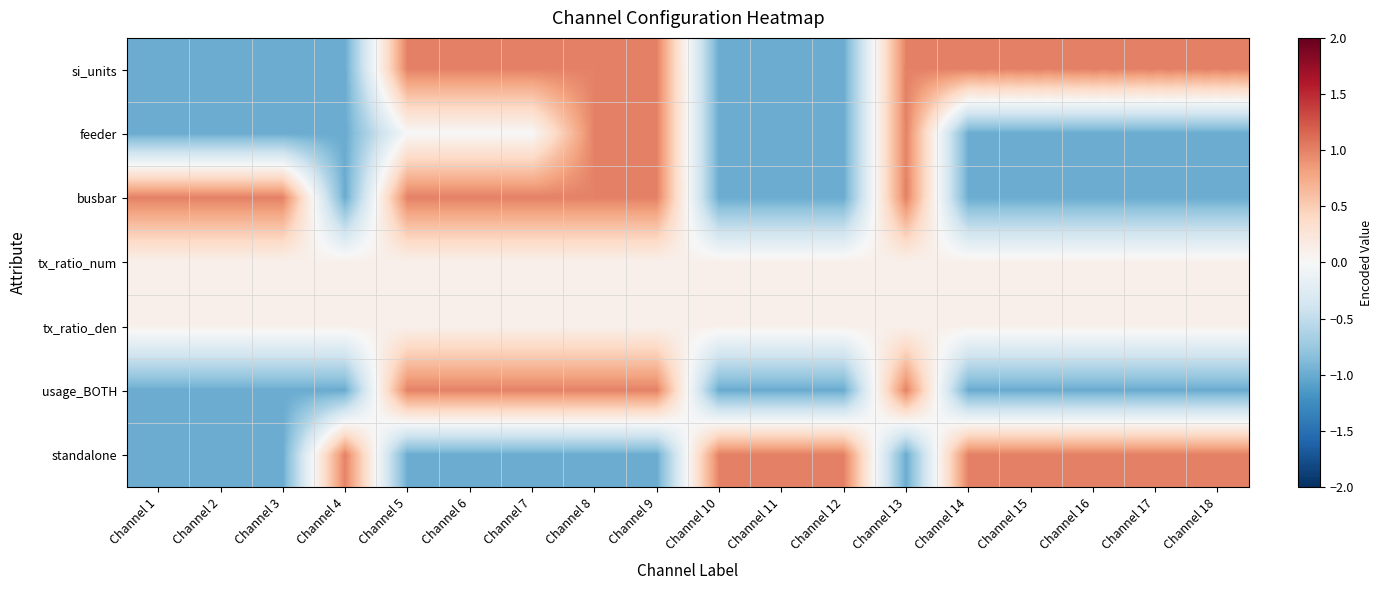

Reading right to left, transcribe all the data shown in this chart.

si_units: Channel 18=1.0	Channel 17=1.0	Channel 16=1.0	Channel 15=1.0	Channel 14=1.0	Channel 13=1.0	Channel 12=-1.0	Channel 11=-1.0	Channel 10=-1.0	Channel 9=1.0	Channel 8=1.0	Channel 7=1.0	Channel 6=1.0	Channel 5=1.0	Channel 4=-1.0	Channel 3=-1.0	Channel 2=-1.0	Channel 1=-1.0
feeder: Channel 18=-1.0	Channel 17=-1.0	Channel 16=-1.0	Channel 15=-1.0	Channel 14=-1.0	Channel 13=1.0	Channel 12=-1.0	Channel 11=-1.0	Channel 10=-1.0	Channel 9=1.0	Channel 8=1.0	Channel 7=0.0	Channel 6=0.0	Channel 5=0.0	Channel 4=-1.0	Channel 3=-1.0	Channel 2=-1.0	Channel 1=-1.0
busbar: Channel 18=-1.0	Channel 17=-1.0	Channel 16=-1.0	Channel 15=-1.0	Channel 14=-1.0	Channel 13=1.0	Channel 12=-1.0	Channel 11=-1.0	Channel 10=-1.0	Channel 9=1.0	Channel 8=1.0	Channel 7=1.0	Channel 6=1.0	Channel 5=1.0	Channel 4=-1.0	Channel 3=1.0	Channel 2=1.0	Channel 1=1.0
tx_ratio_num: Channel 18=0.1	Channel 17=0.1	Channel 16=0.1	Channel 15=0.1	Channel 14=0.1	Channel 13=0.1	Channel 12=0.1	Channel 11=0.1	Channel 10=0.1	Channel 9=0.1	Channel 8=0.1	Channel 7=0.1	Channel 6=0.1	Channel 5=0.1	Channel 4=0.1	Channel 3=0.1	Channel 2=0.1	Channel 1=0.1
tx_ratio_den: Channel 18=0.1	Channel 17=0.1	Channel 16=0.1	Channel 15=0.1	Channel 14=0.1	Channel 13=0.1	Channel 12=0.1	Channel 11=0.1	Channel 10=0.1	Channel 9=0.1	Channel 8=0.1	Channel 7=0.1	Channel 6=0.1	Channel 5=0.1	Channel 4=0.1	Channel 3=0.1	Channel 2=0.1	Channel 1=0.1
usage_BOTH: Channel 18=-1.0	Channel 17=-1.0	Channel 16=-1.0	Channel 15=-1.0	Channel 14=-1.0	Channel 13=1.0	Channel 12=-1.0	Channel 11=-1.0	Channel 10=-1.0	Channel 9=1.0	Channel 8=1.0	Channel 7=1.0	Channel 6=1.0	Channel 5=1.0	Channel 4=-1.0	Channel 3=-1.0	Channel 2=-1.0	Channel 1=-1.0
standalone: Channel 18=1.0	Channel 17=1.0	Channel 16=1.0	Channel 15=1.0	Channel 14=1.0	Channel 13=-1.0	Channel 12=1.0	Channel 11=1.0	Channel 10=1.0	Channel 9=-1.0	Channel 8=-1.0	Channel 7=-1.0	Channel 6=-1.0	Channel 5=-1.0	Channel 4=1.0	Channel 3=-1.0	Channel 2=-1.0	Channel 1=-1.0